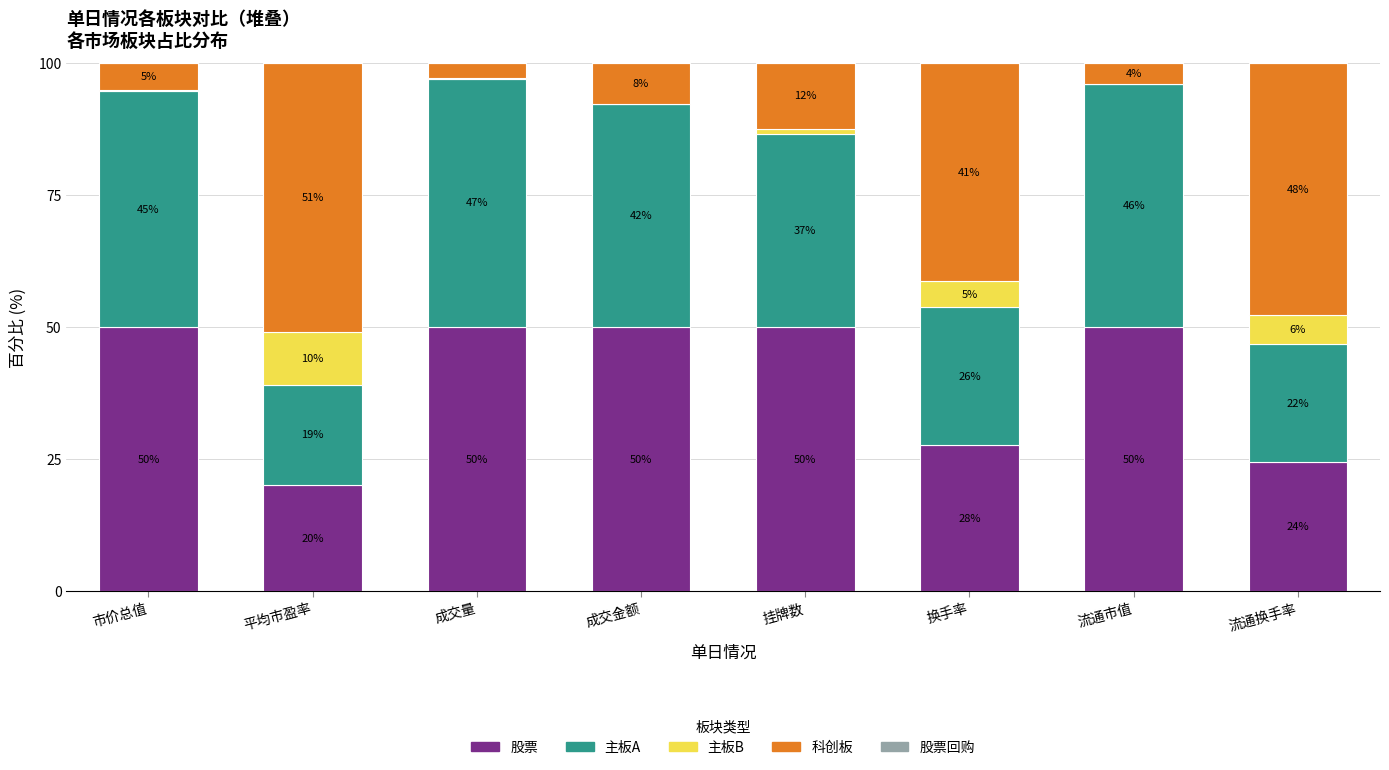

What is the total value across all series at 成交金额?

100.0